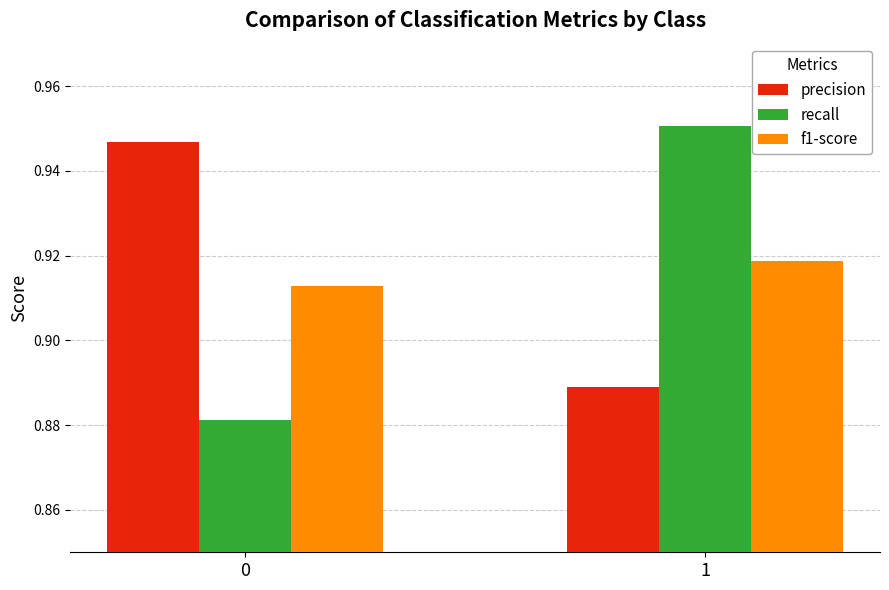

What is the difference between the highest and lowest values at 1?

0.1